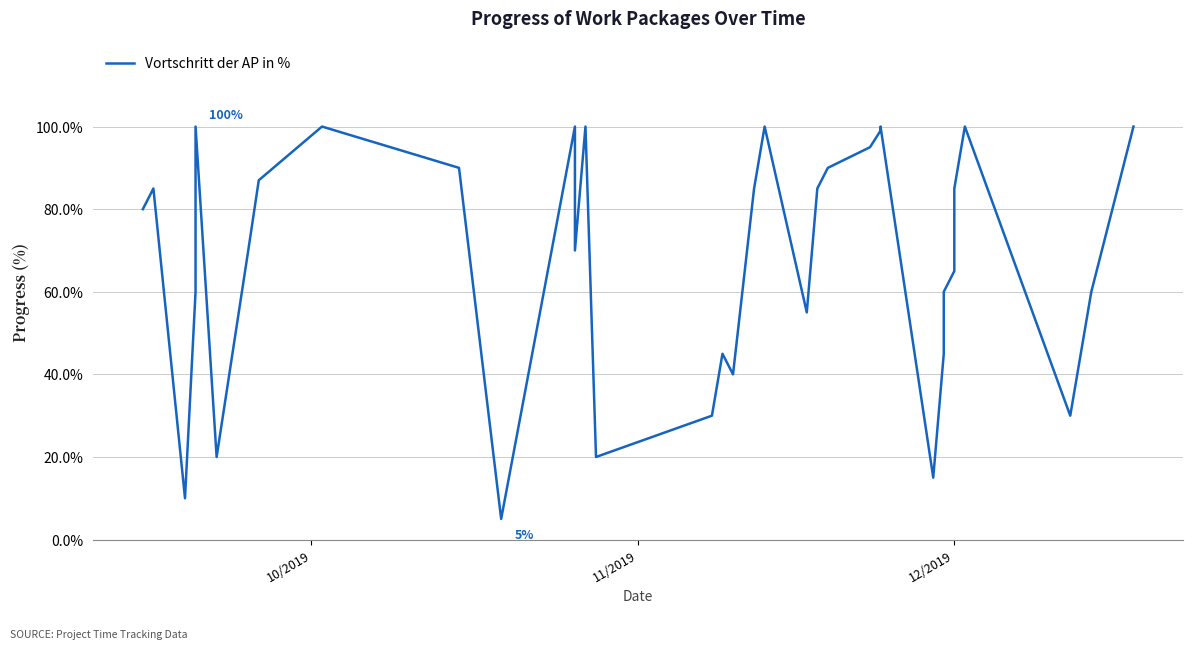

The value at 22 is 148.3. True or false?

False